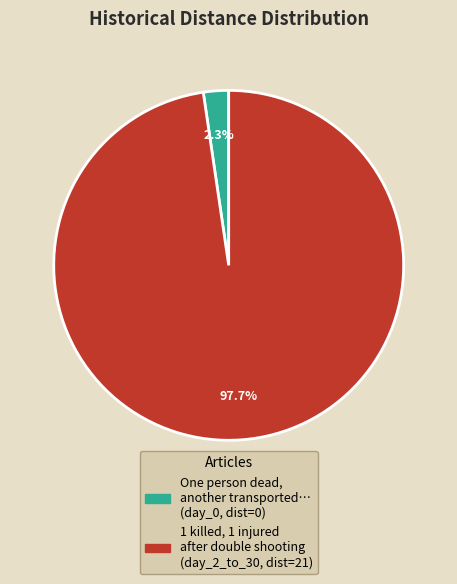

Is there any slice that represents more than half of the pie?

Yes